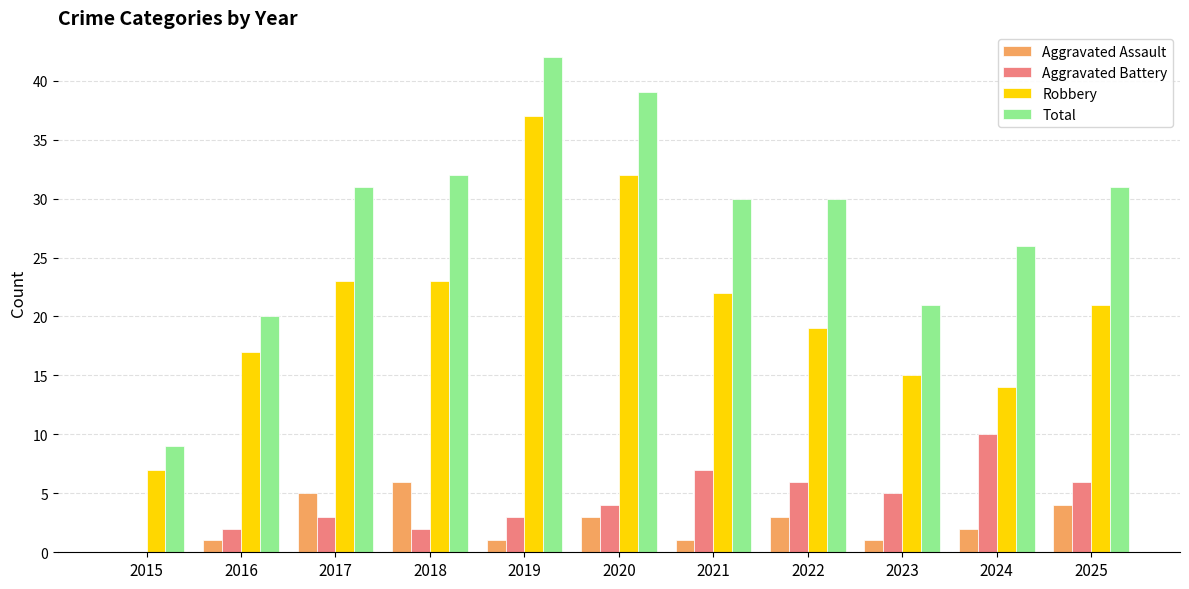

Read the Total value at 2017.

31